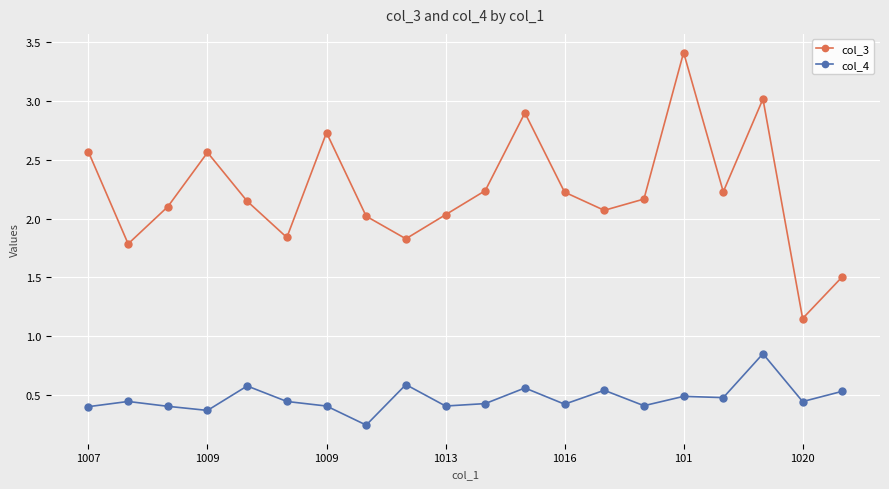

Which series has the largest range (max minus min)?

col_3